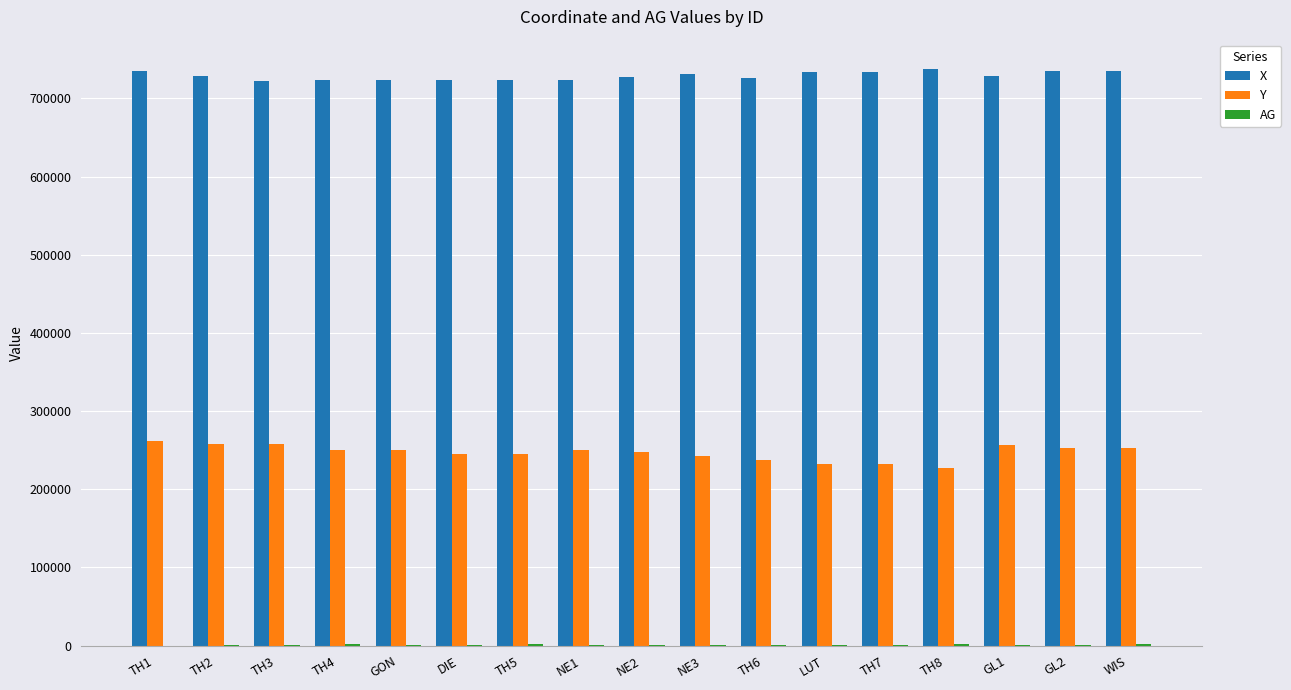

Where does the X series first go above 728800?

TH1